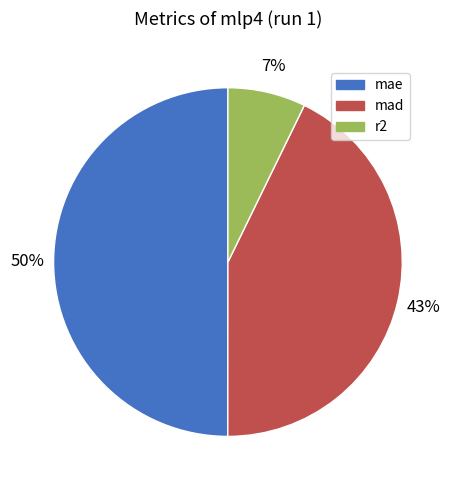

Does mad represent more than half of the total?

No